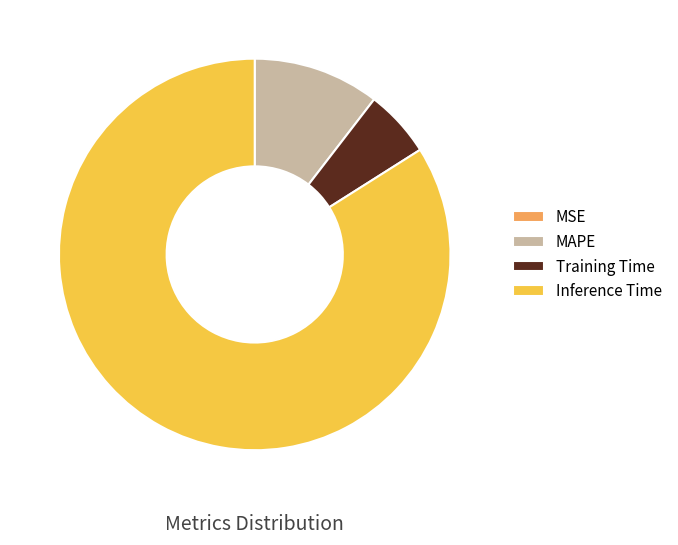

Is it true that MAPE is 10% of the pie?

True